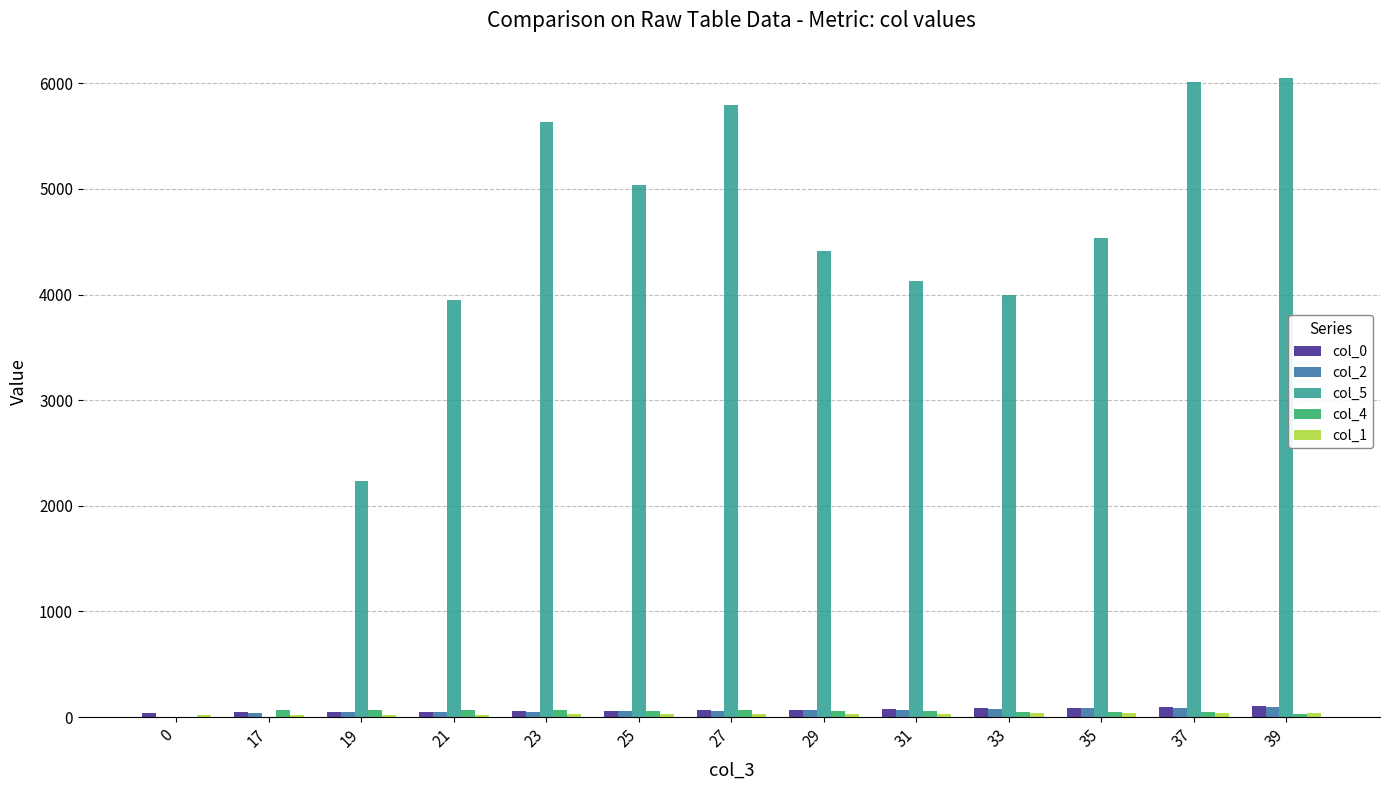

How many groups of bars are there?

13